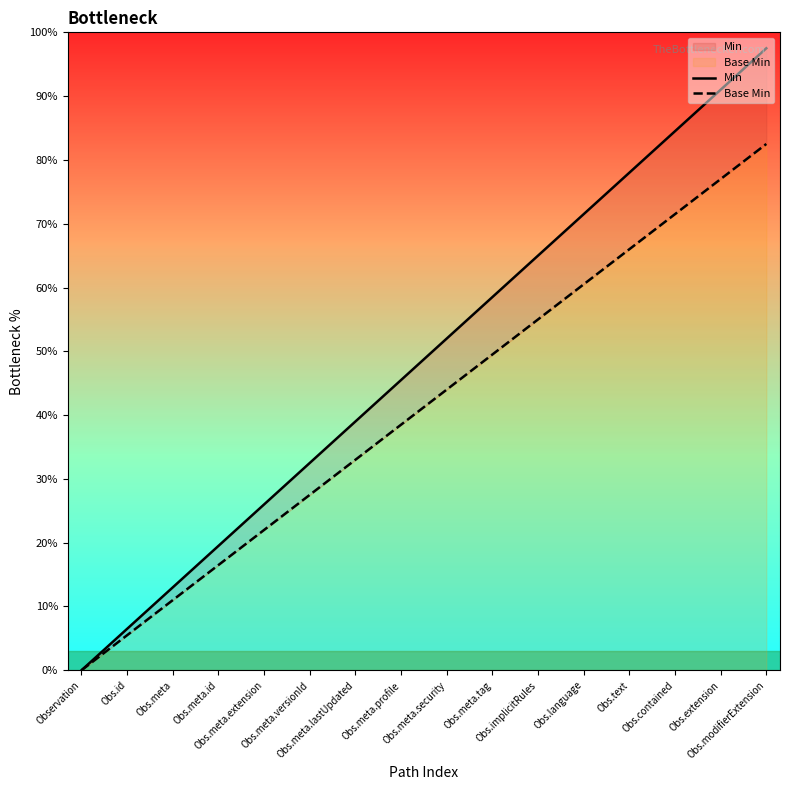

What is the sum of the Min values at Obs.modifierExtension and Obs.extension?

188.5